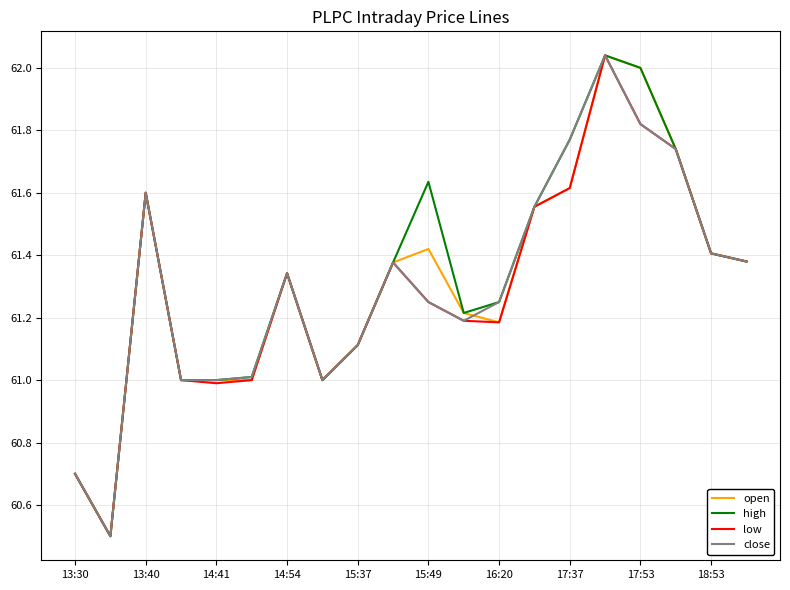

What is the minimum value shown in the chart?

60.5